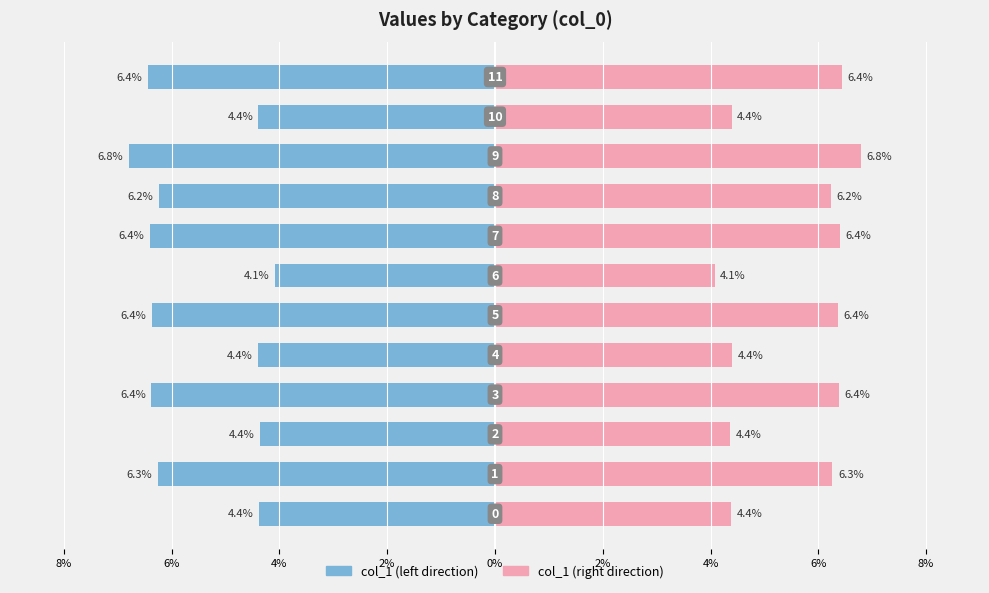

How many groups of bars are there?

12